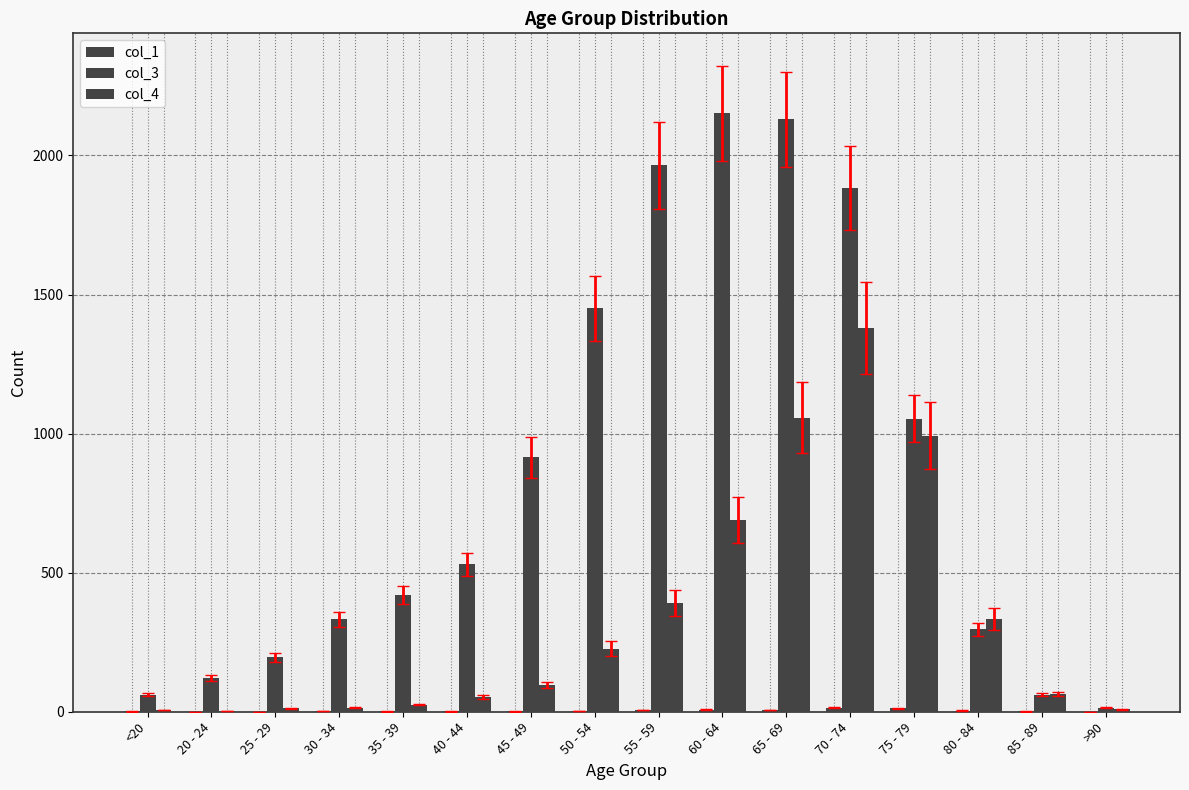

How many distinct data groups are displayed?

3